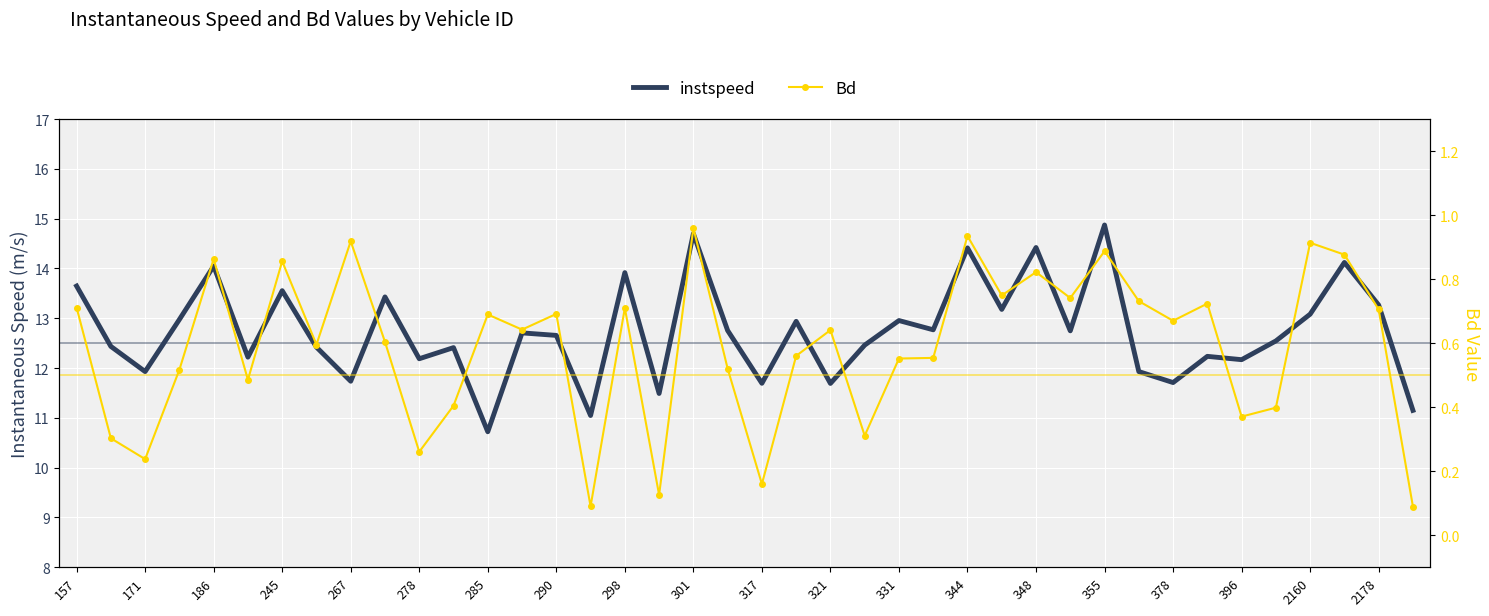

True or false: Bd and instspeed intersect in this chart.

False